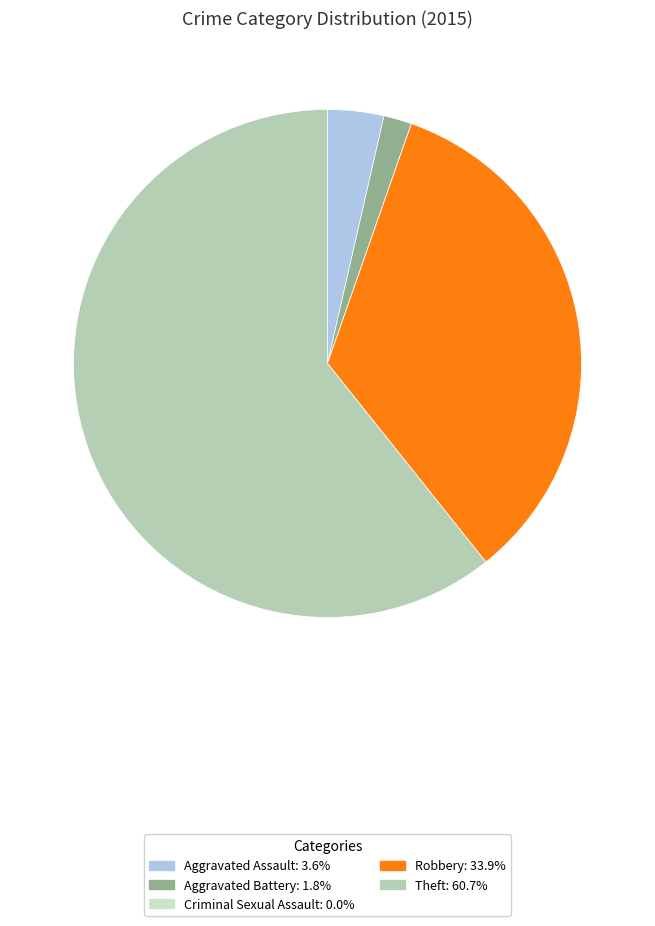

Count the number of slices in the pie.

5